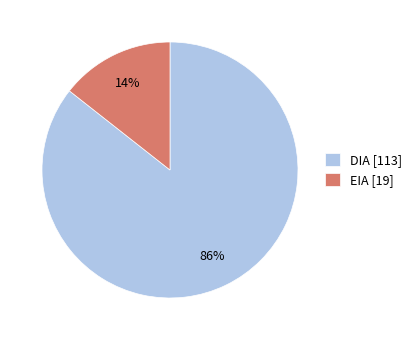

Does EIA account for over 50% of the chart?

No